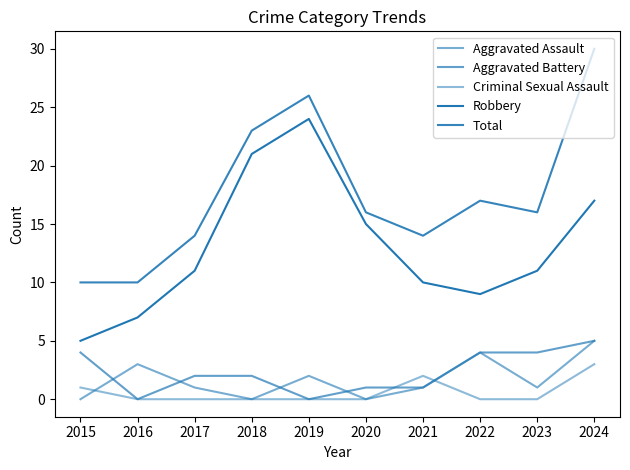

At which label does Criminal Sexual Assault reach its peak?

2024